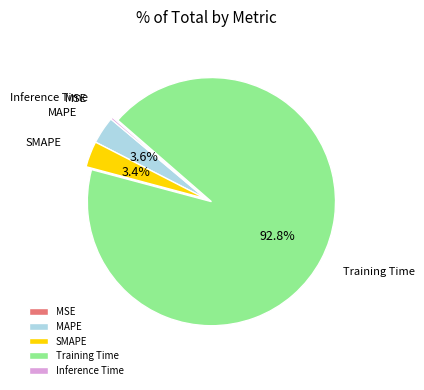

True or false: Training Time accounts for 81% of the total.

False